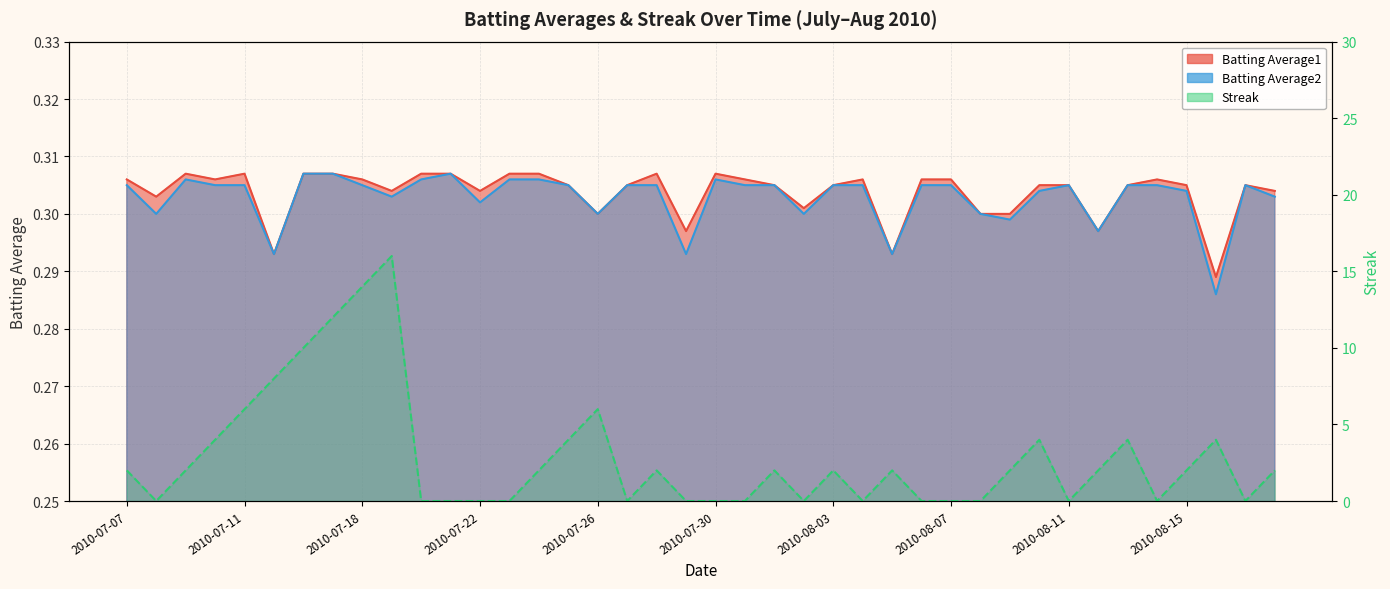

True or false: Batting Average2 and Batting Average1 intersect in this chart.

False